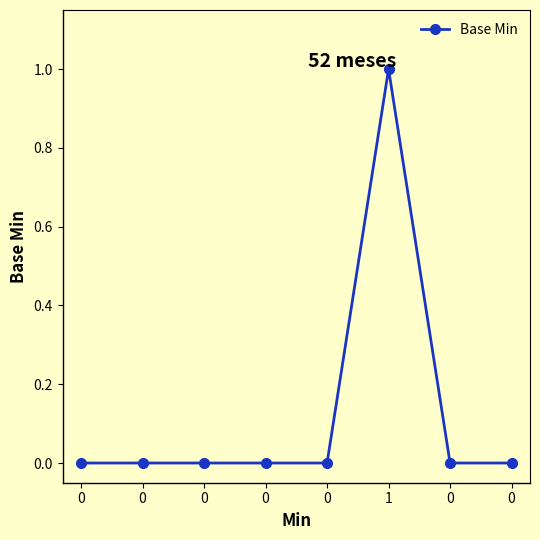

What is the label of the 3rd point from the right?

1